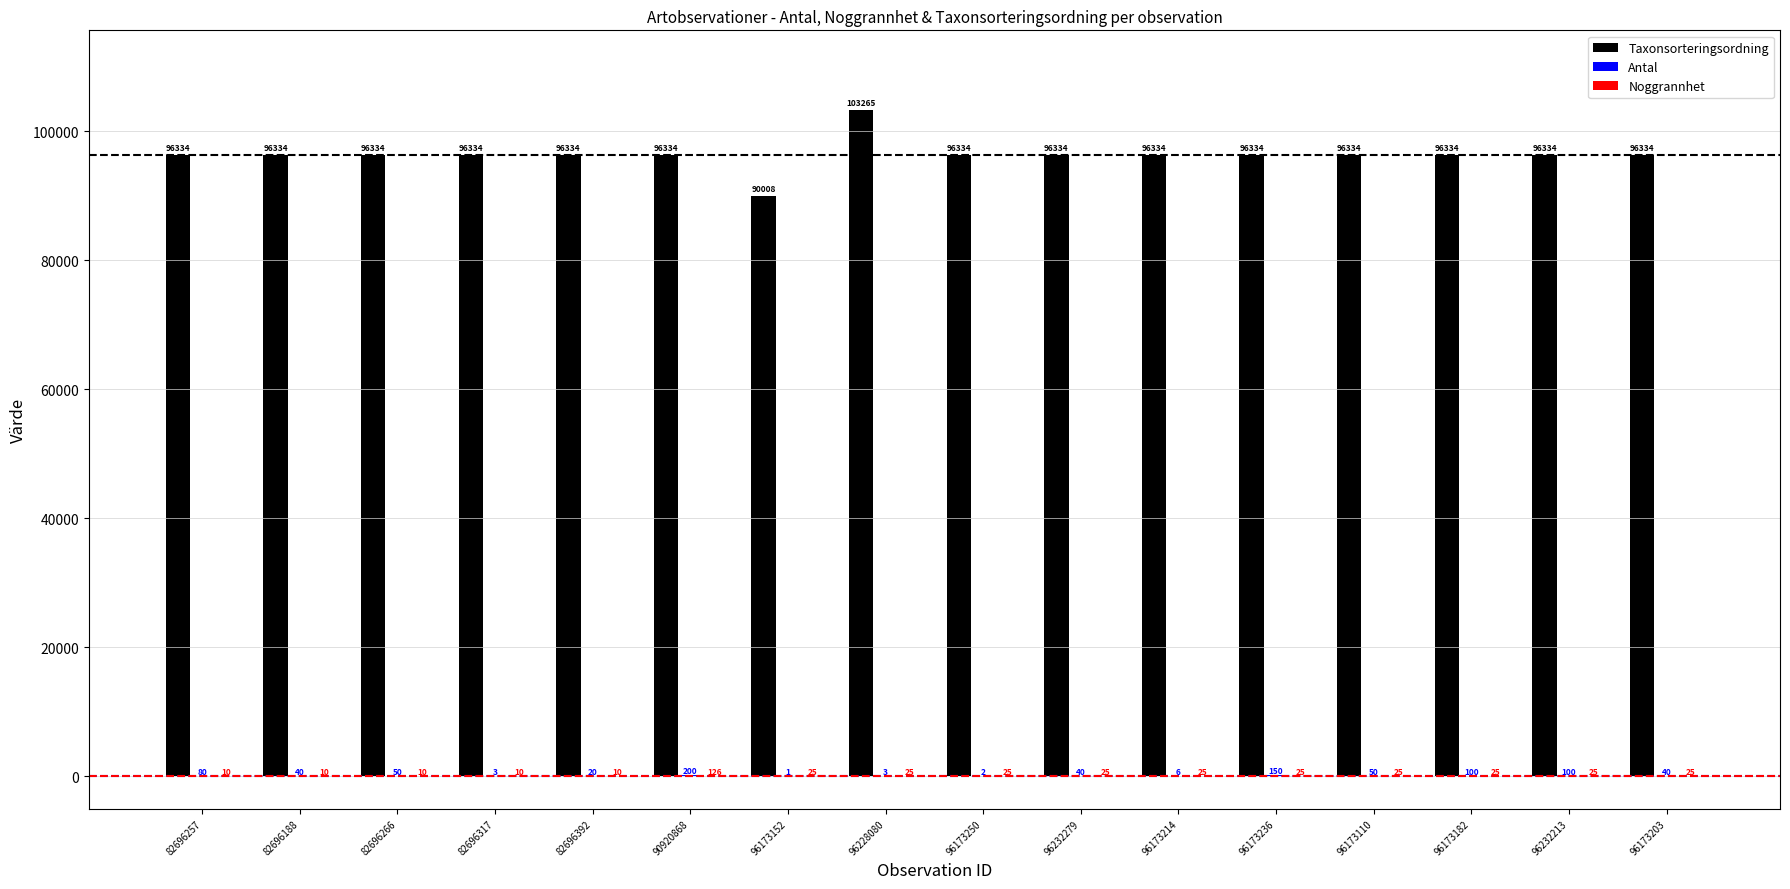

Which category has the highest value in the Taxonsorteringsordning series?

96228080